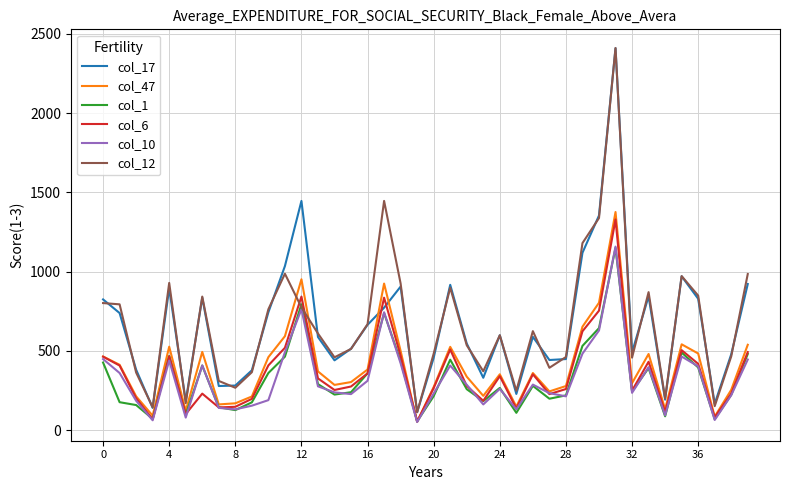

What is the difference between the second highest and second lowest values in the col_12 series?

1301